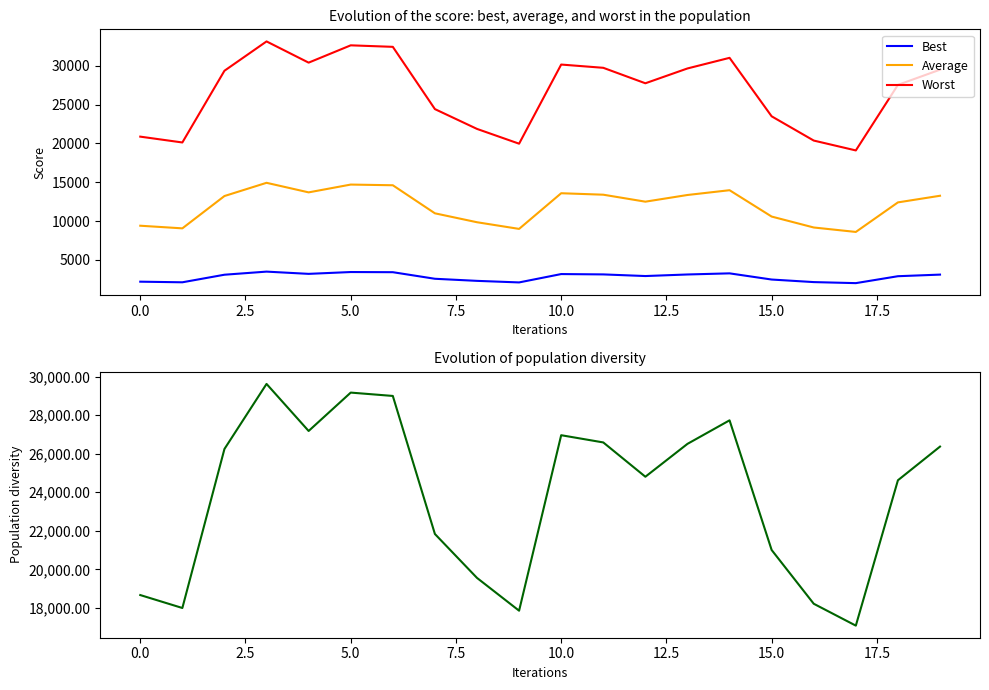

True or false: Worst and Best intersect in this chart.

False